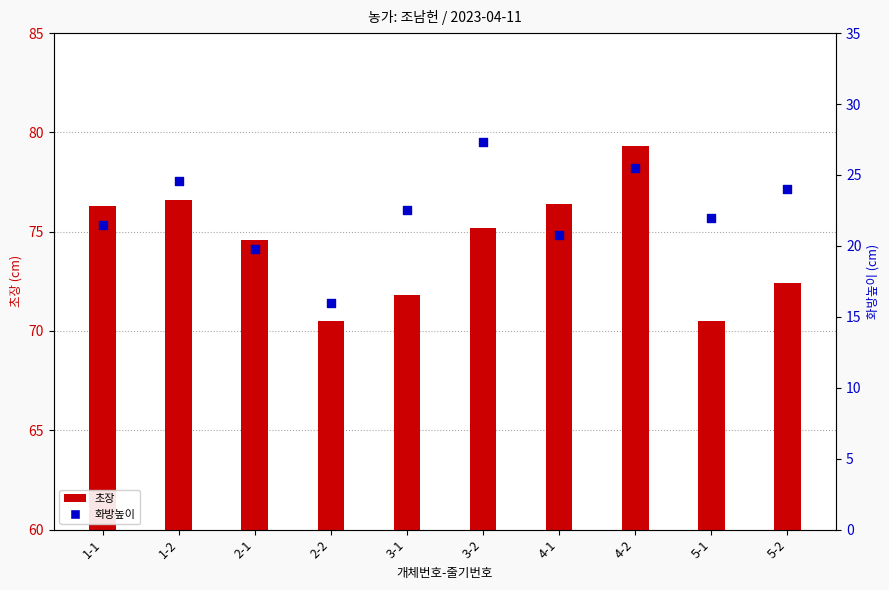

At how many categories does at least one series exceed 52?

10